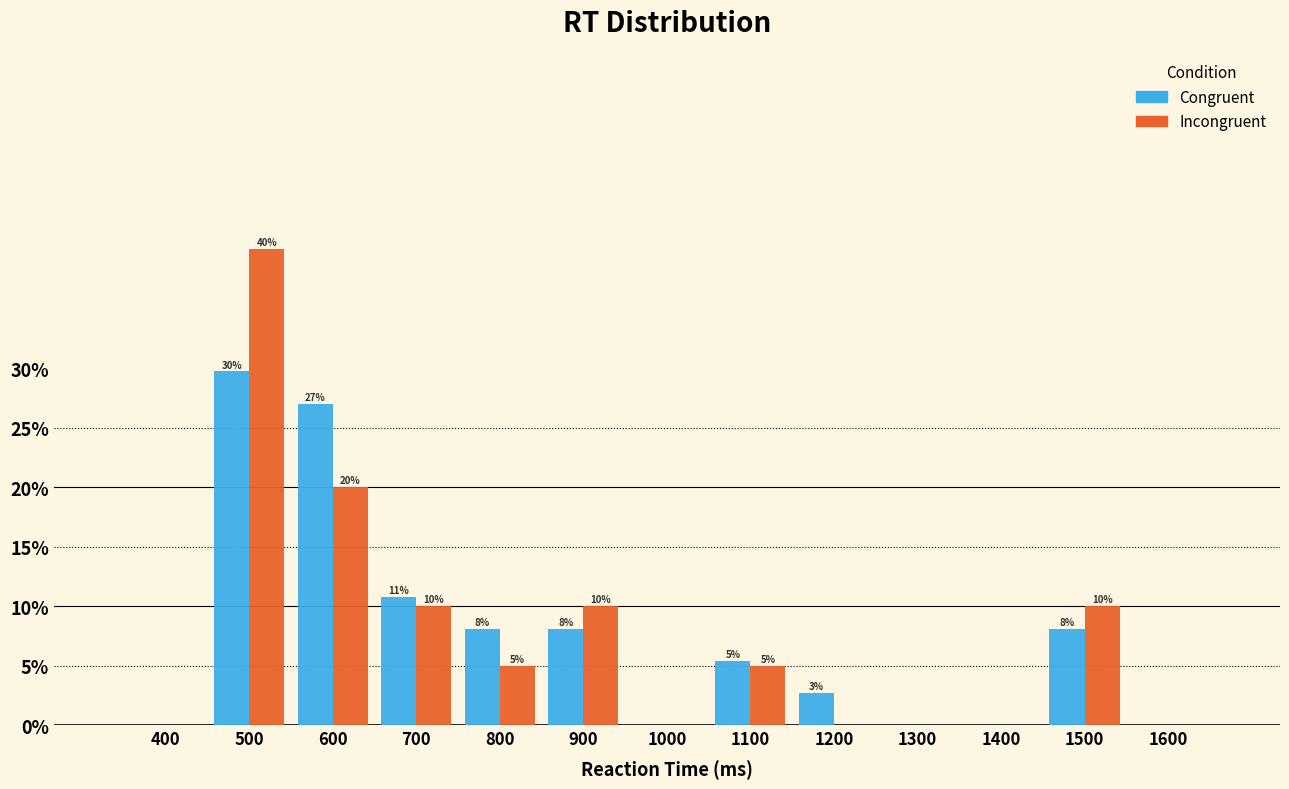

At which category is the sum across all series the highest?

500